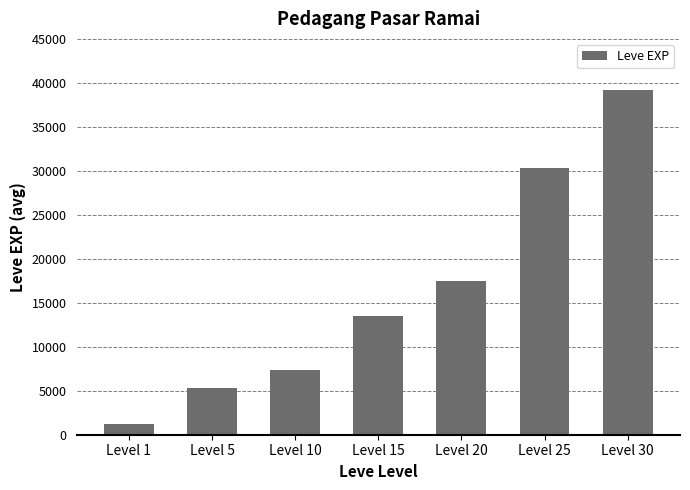

Read the value at Level 1, to the nearest 50.

1200